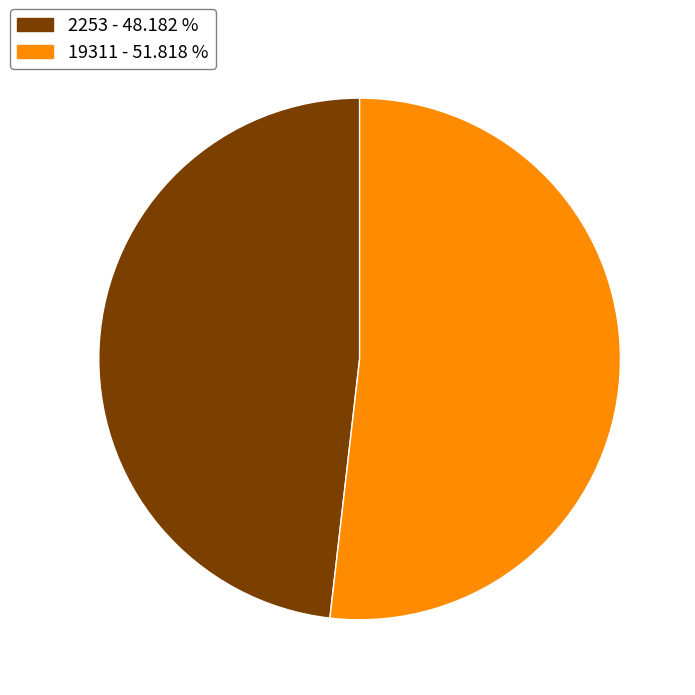

True or false: 2253 accounts for 53% of the total.

False